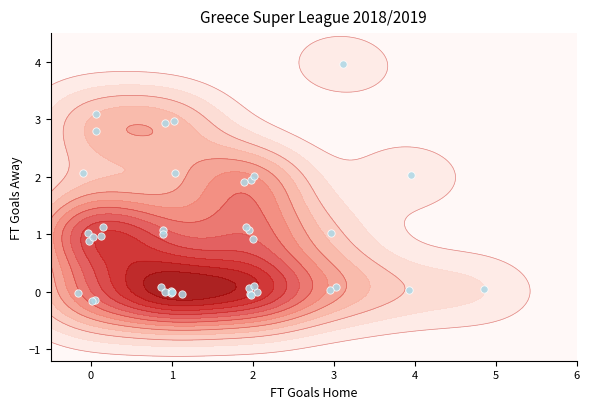

Reading left to right, transcribe all the data shown in this chart.

2.1	0.0	-0.0	1.0	0.9	1.9	-0.0	3.1	1.0	-0.1	1.0	-0.0	0.9	0.0	0.1	1.1	2.9	3.0	0.0	1.1	4.0	-0.0	0.9	1.9	0.1	0.1	-0.0	0.1	0.0	-0.1	2.0	1.1	-0.0	1.1	2.8	2.1	2.0	-0.0	1.0	-0.2